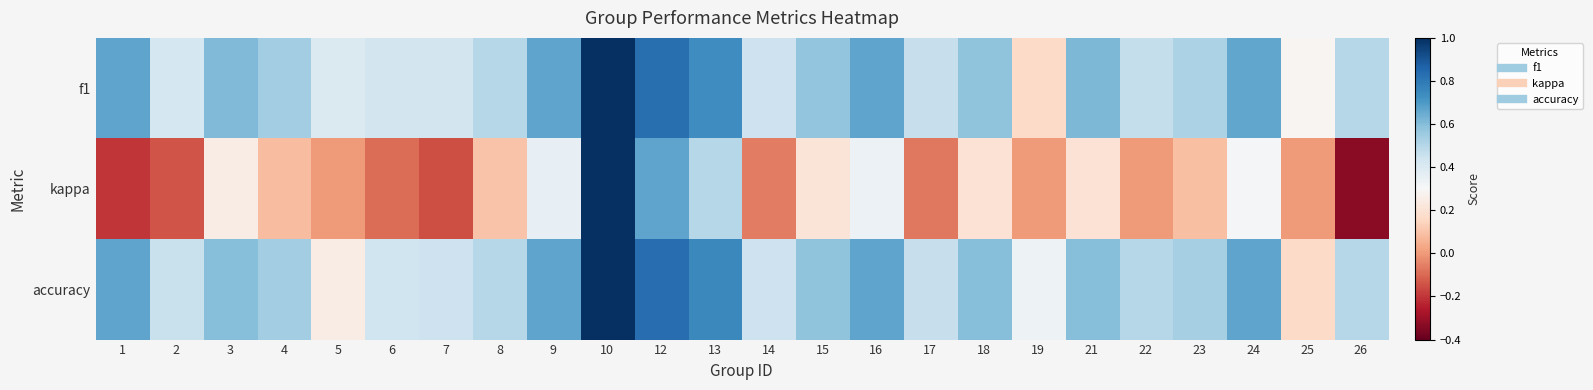

Reading right to left, list all the values displayed in this chart.

f1: 26=0.5	25=0.3	24=0.7	23=0.5	22=0.5	21=0.6	19=0.2	18=0.6	17=0.5	16=0.7	15=0.6	14=0.4	13=0.7	12=0.8	10=1.0	9=0.7	8=0.5	7=0.4	6=0.4	5=0.4	4=0.5	3=0.6	2=0.4	1=0.7
kappa: 26=-0.3	25=0.0	24=0.3	23=0.1	22=0.0	21=0.2	19=0.0	18=0.2	17=-0.1	16=0.3	15=0.2	14=-0.1	13=0.5	12=0.7	10=1.0	9=0.4	8=0.1	7=-0.2	6=-0.1	5=0.0	4=0.1	3=0.2	2=-0.1	1=-0.2
accuracy: 26=0.5	25=0.2	24=0.7	23=0.5	22=0.5	21=0.6	19=0.3	18=0.6	17=0.5	16=0.7	15=0.6	14=0.4	13=0.8	12=0.8	10=1.0	9=0.7	8=0.5	7=0.4	6=0.4	5=0.2	4=0.5	3=0.6	2=0.5	1=0.7